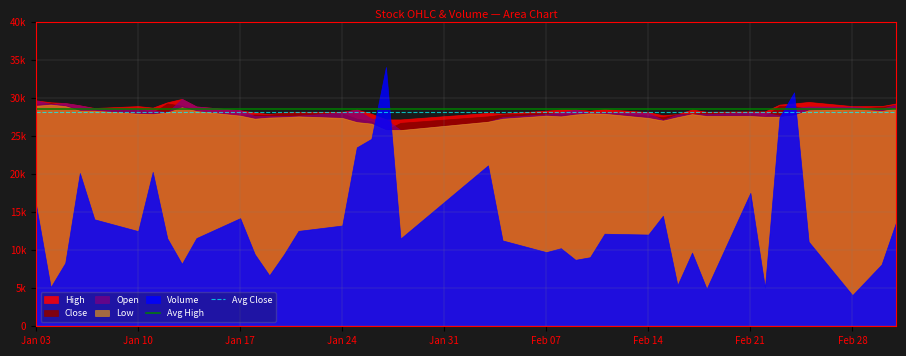

What is the sum of the Avg Close values at Jan 10 and Jan 03?

56295.0